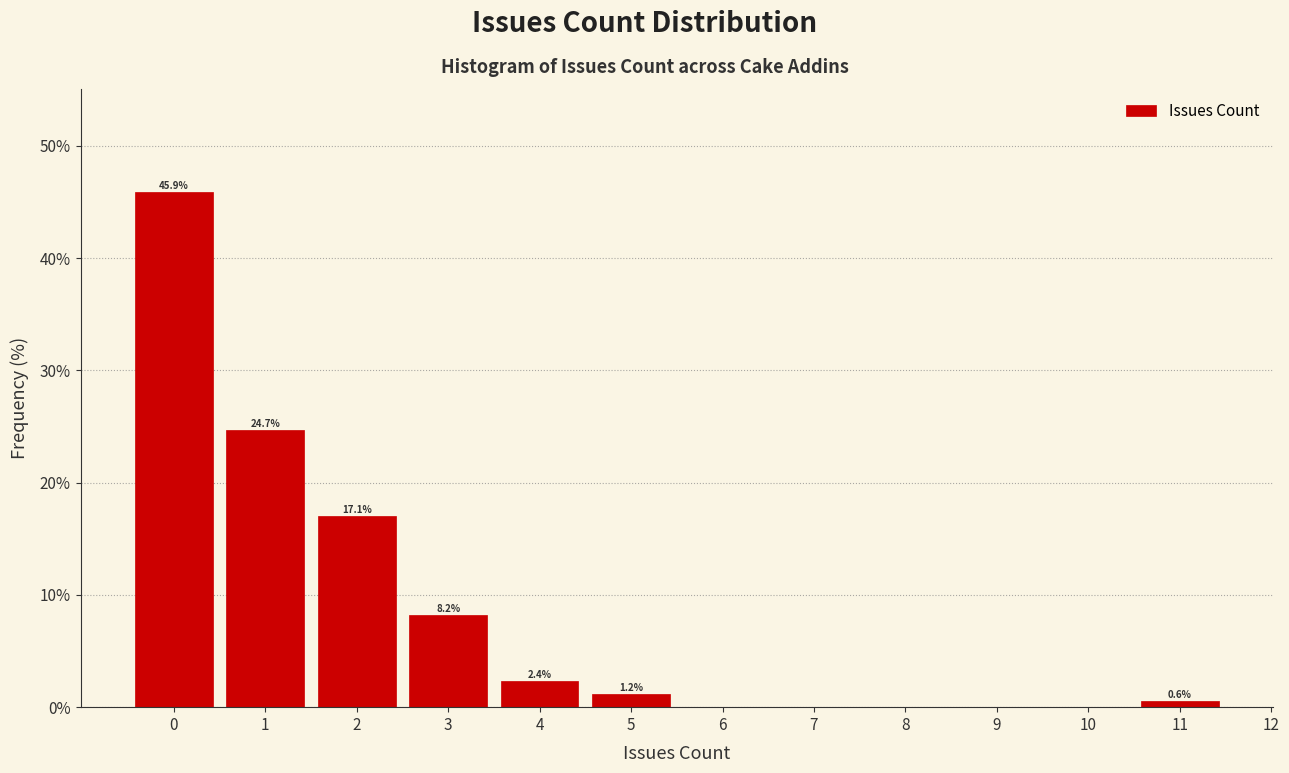

Which range on the x-axis has the tallest bar?

-0.5 to 0.5